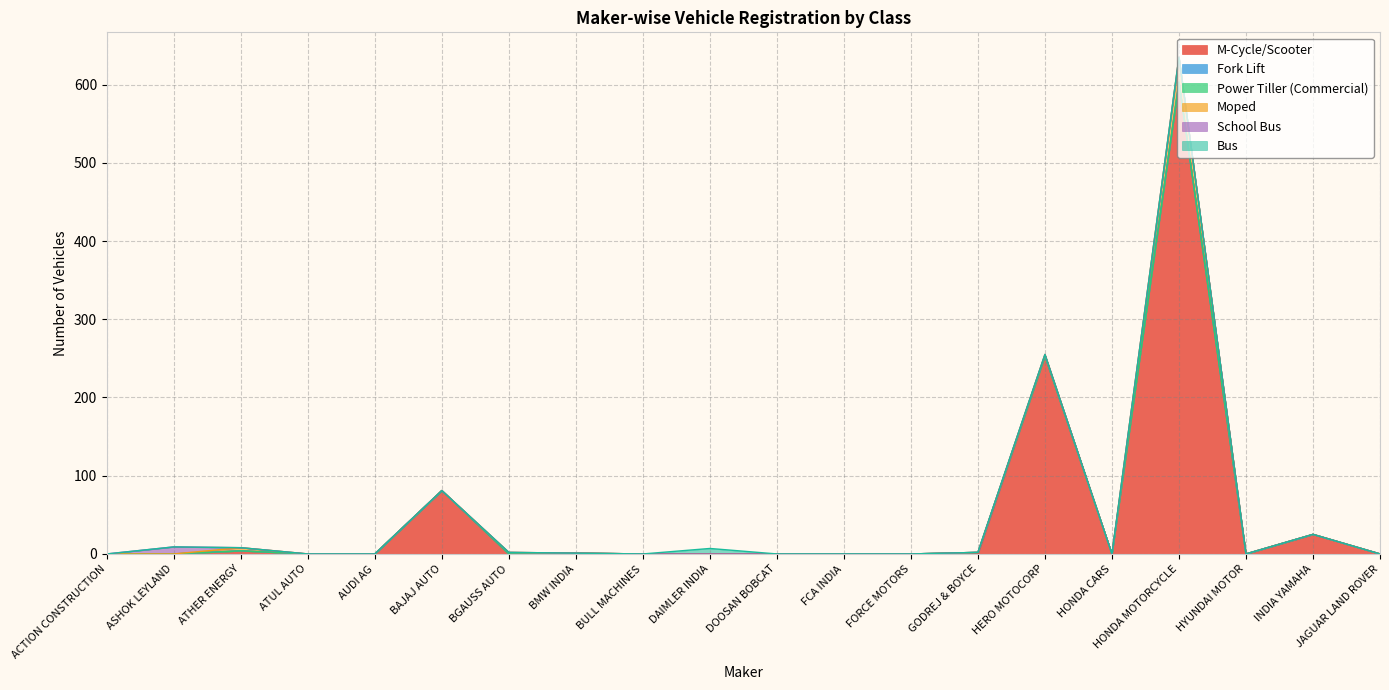

The value of School Bus at ACTION CONSTRUCTION is -3. True or false?

False